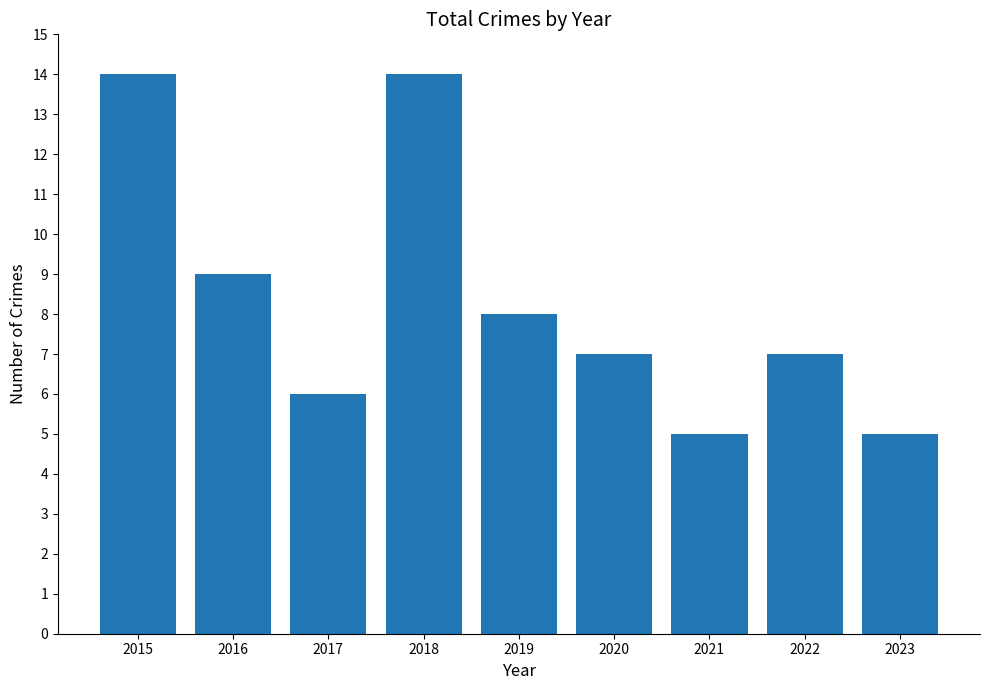

True or false: the data shows 14 at 2018.

True